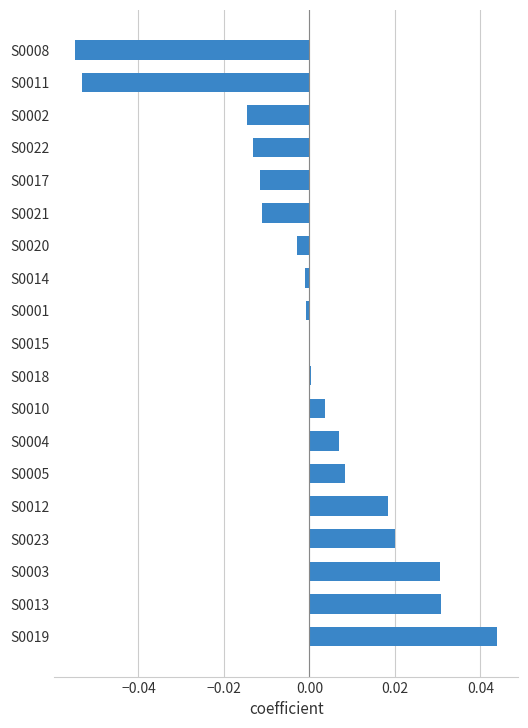

The chart shows a value of 0.0 at S0018. True or false?

True